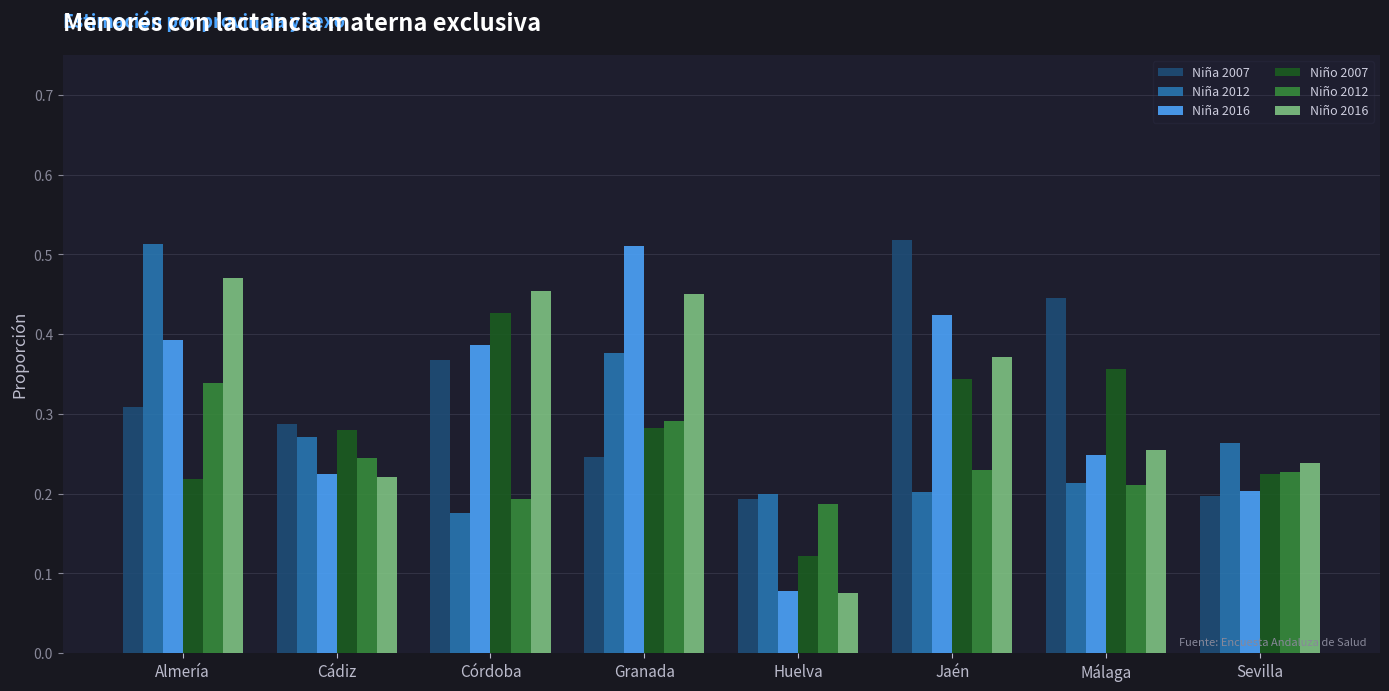

At how many categories does at least one series exceed 0?

8